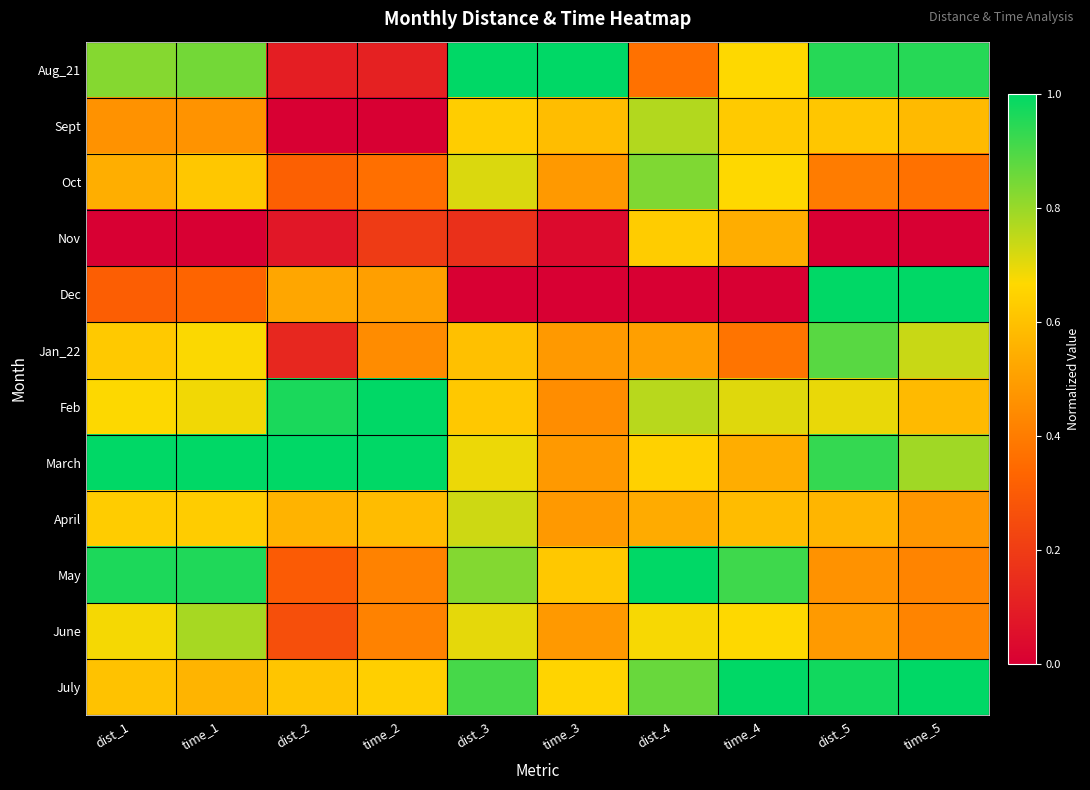

Between dist_2 and time_3, which series saw the biggest shift?

Aug_21